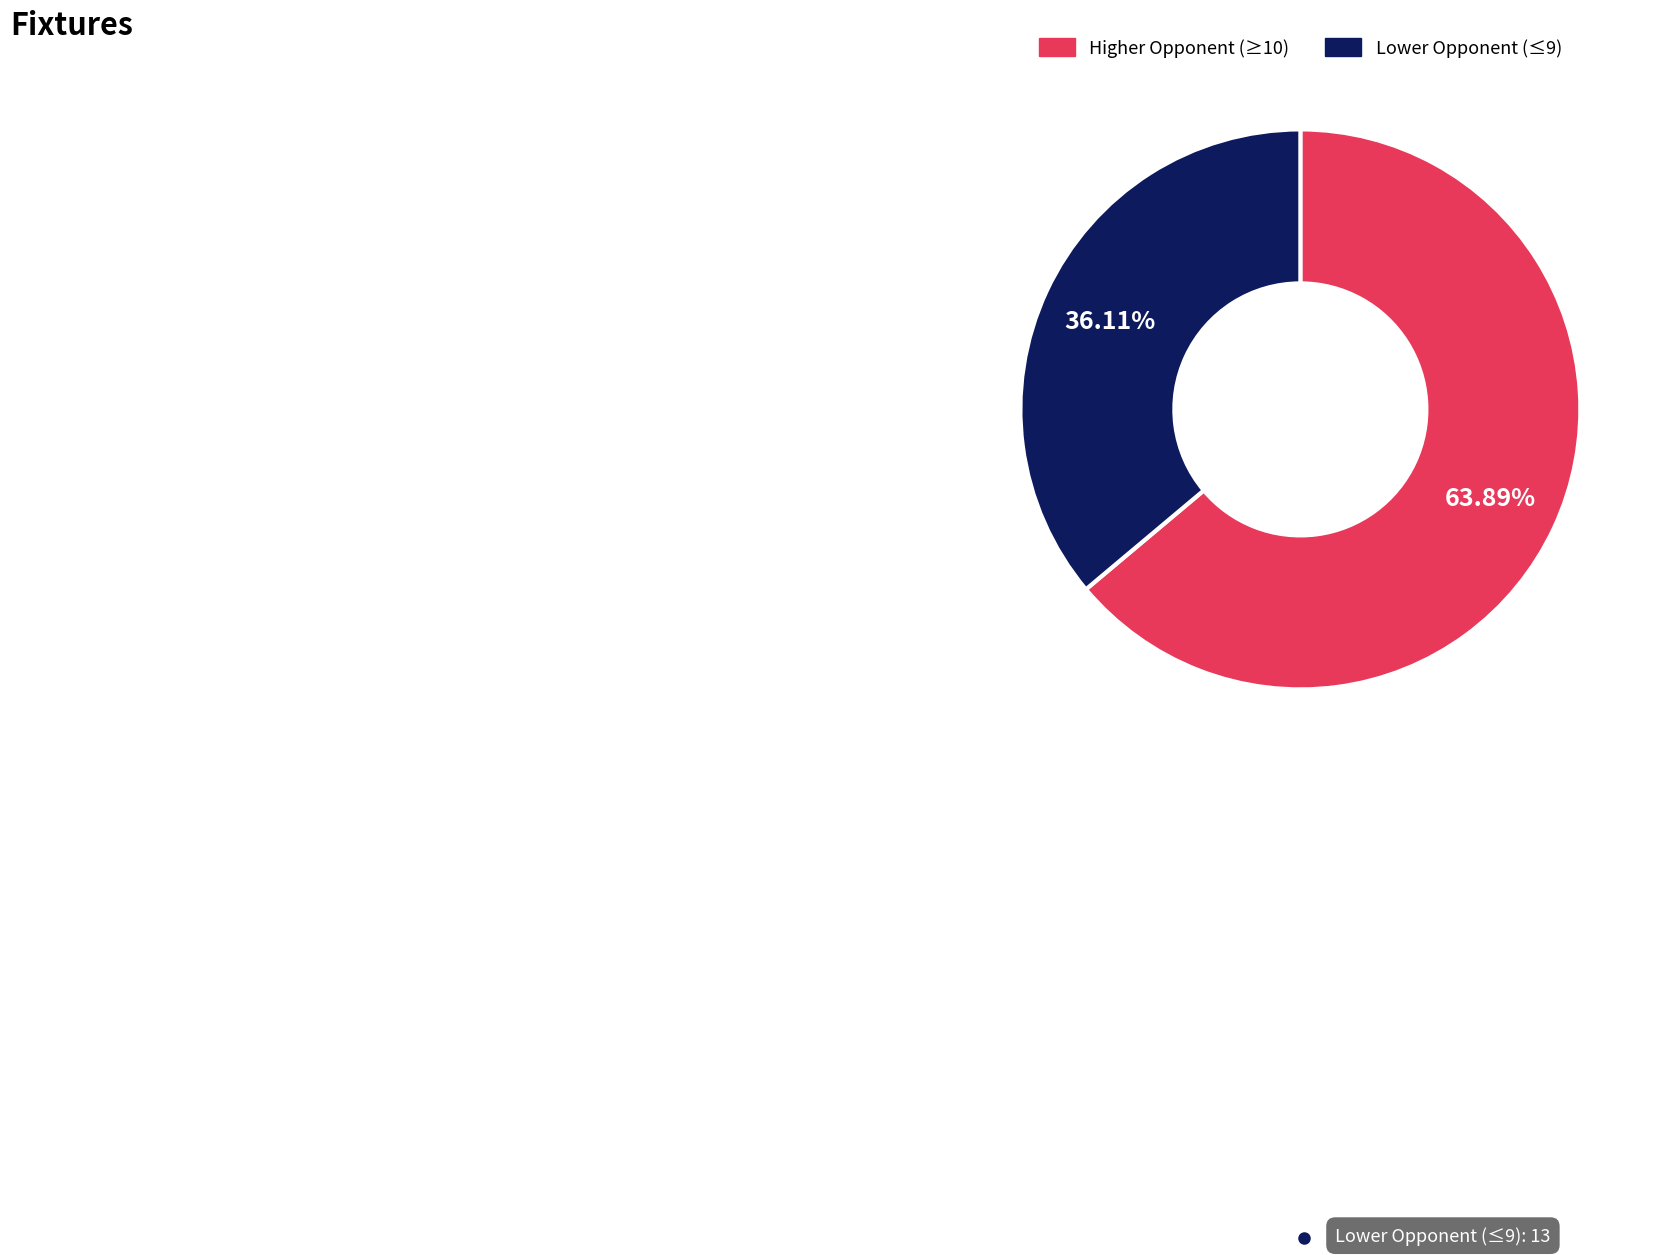

To the nearest percent, what is the difference between the largest and smallest slice percentages?

28%